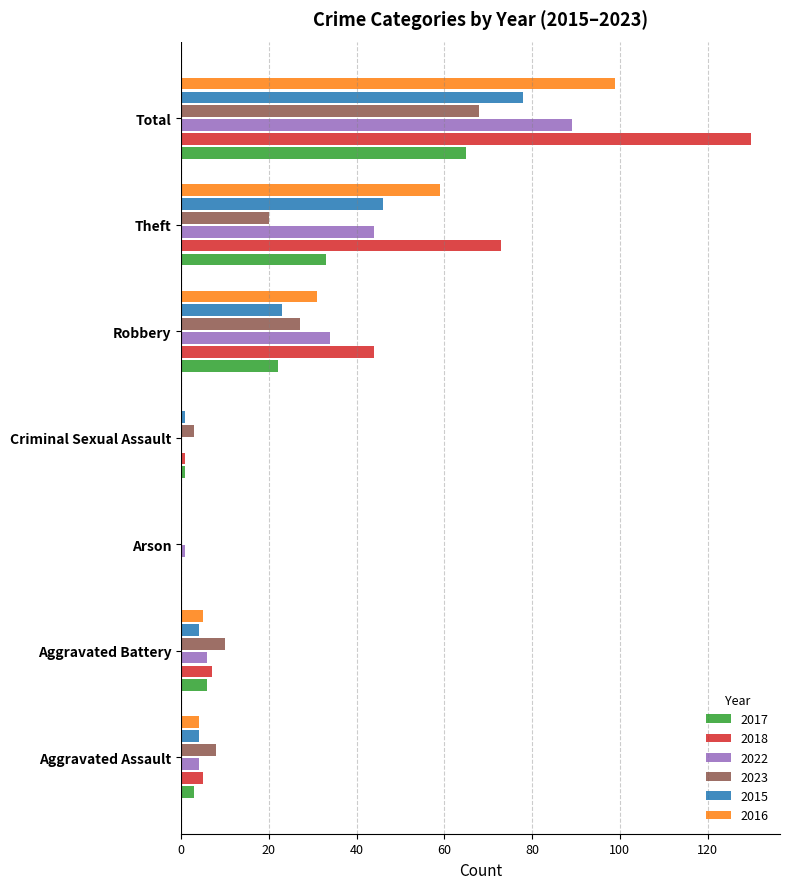

Which label corresponds to the largest value in the chart?

Total